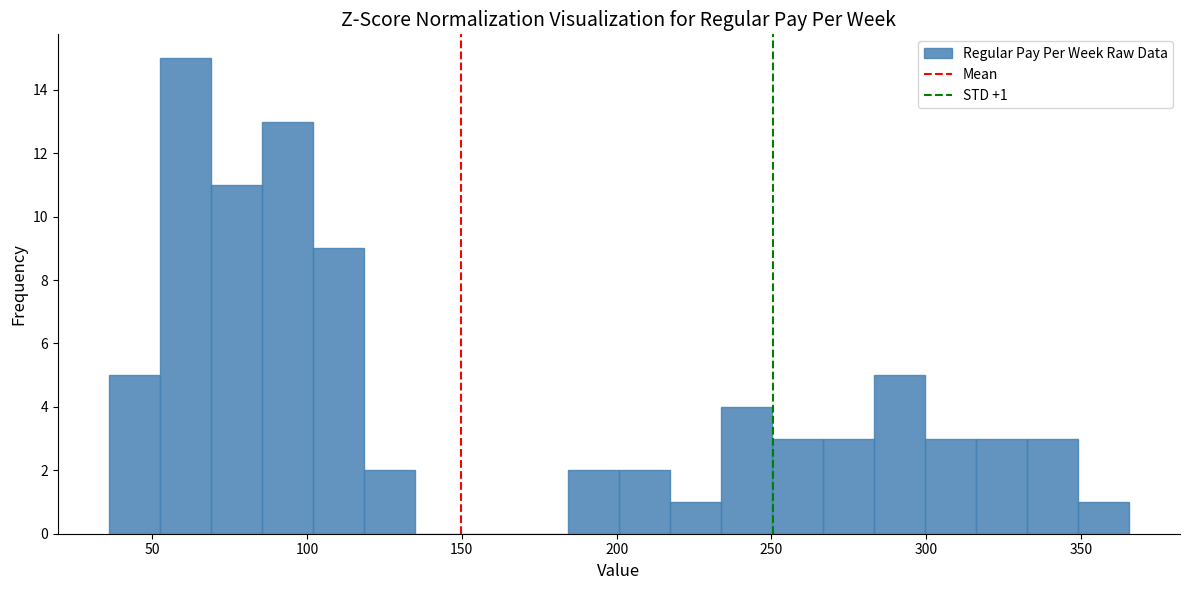

Around what value on the x-axis is the tallest bar? Give the approximate position of its centre, as read against the axis.

60